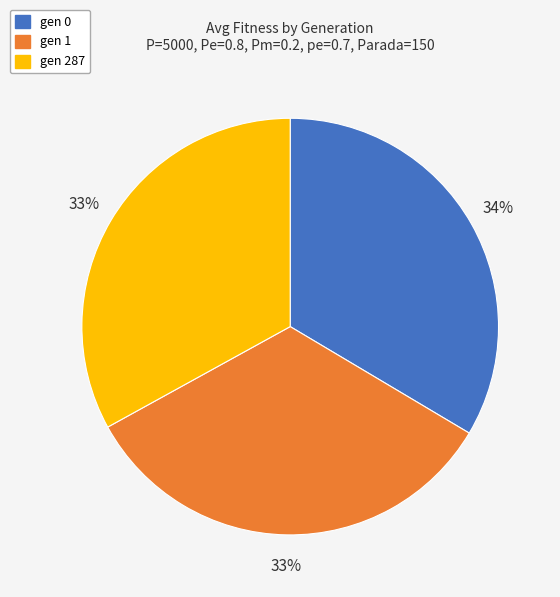

Count the number of slices in the pie.

3